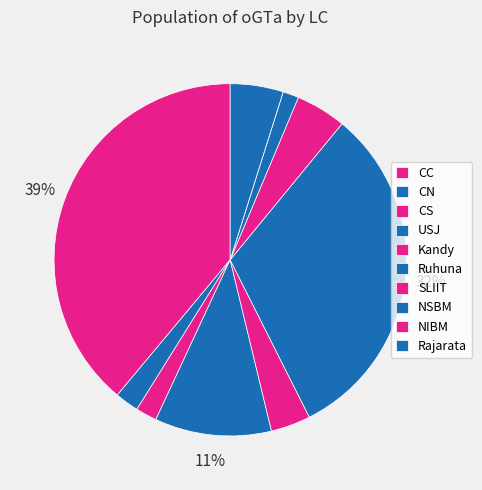

Rank the categories by value from lowest to highest.

NIBM, NSBM, CS, CN, Kandy, SLIIT, Rajarata, USJ, Ruhuna, CC